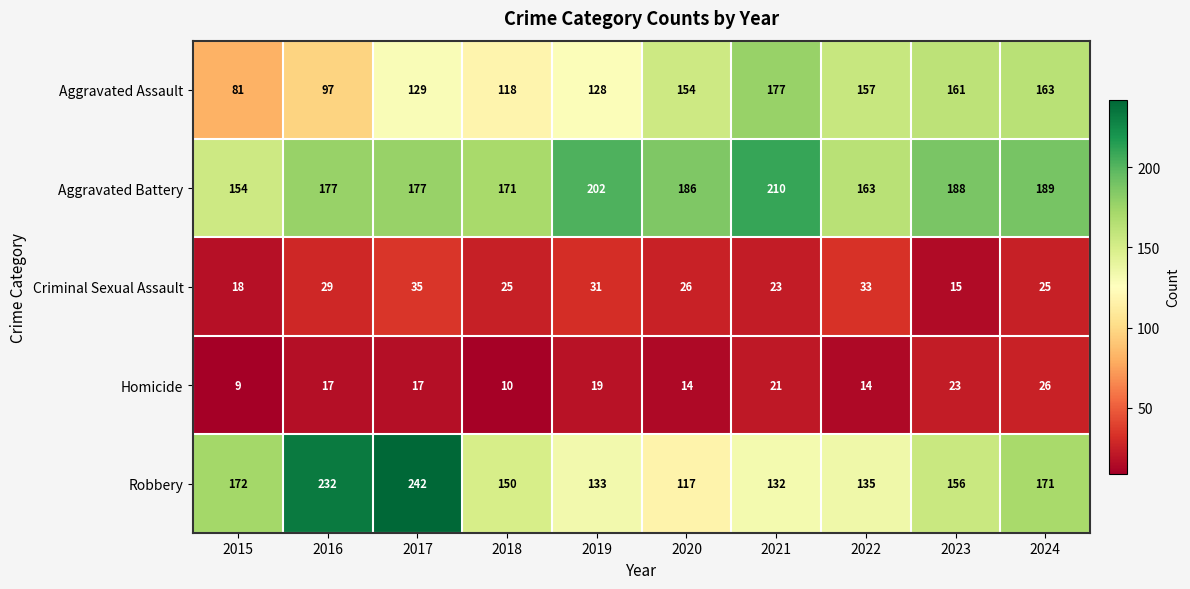

What is the sum of the Homicide values at 2023 and 2024?

49